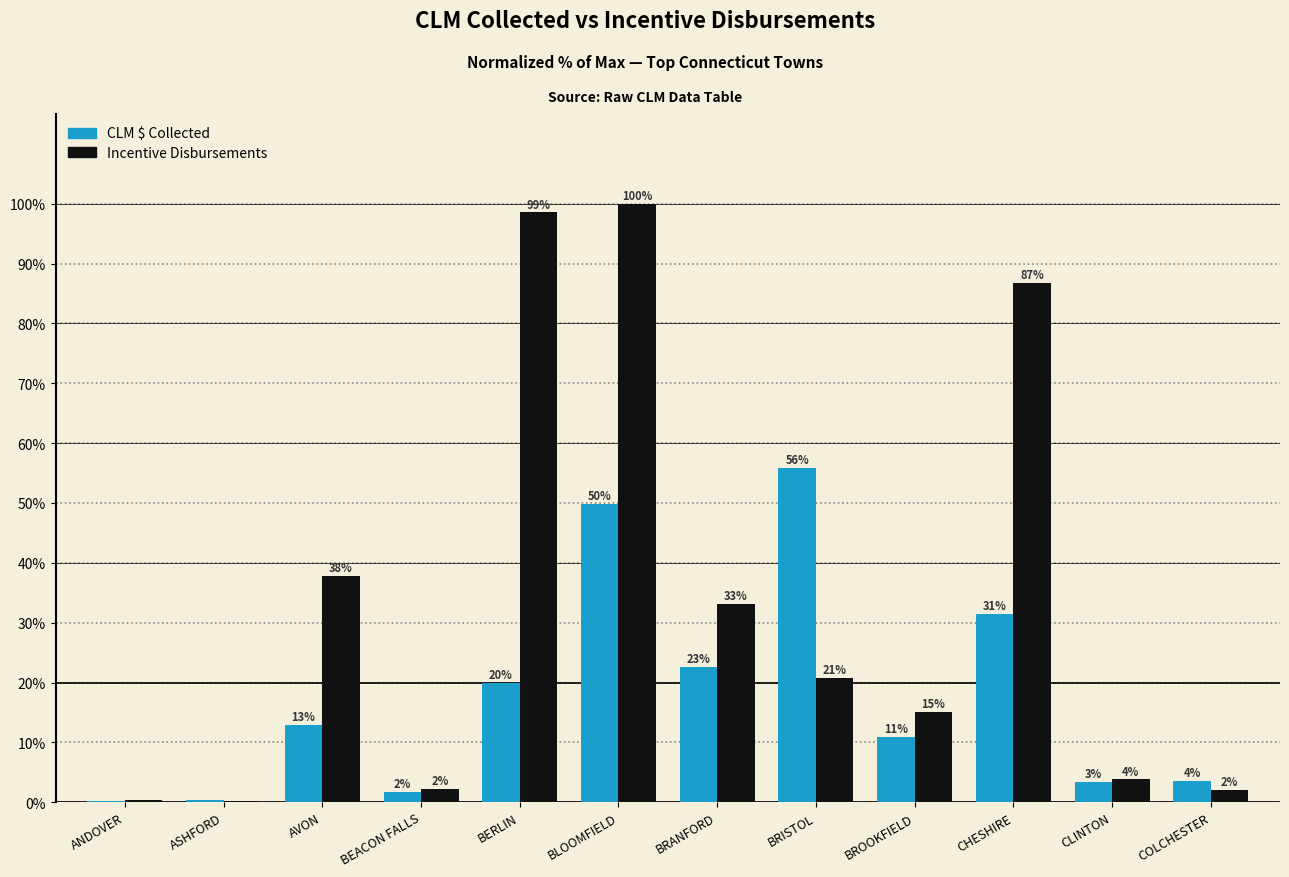

True or false: CLM $ Collected has a value of 31.5 at CHESHIRE.

True